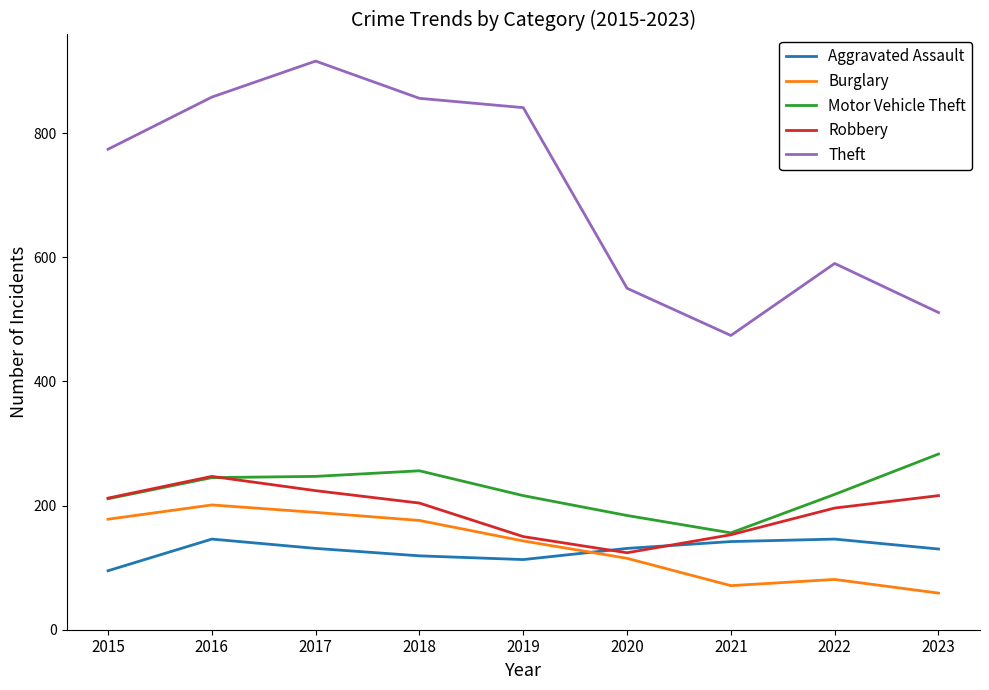

In Motor Vehicle Theft, how many points are lower than both neighbors (excluding endpoints)?

1